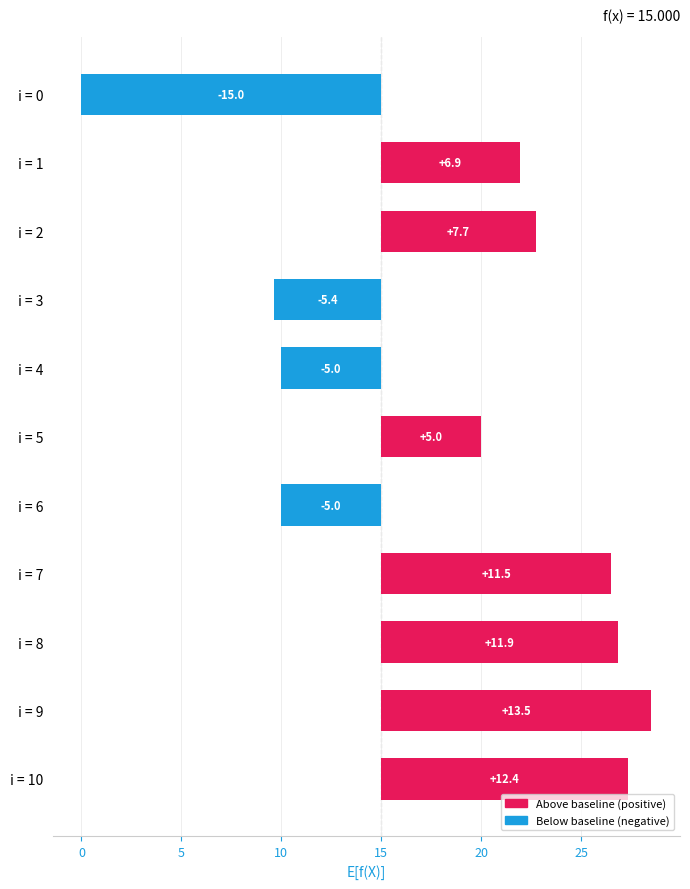

What is the maximum value shown in the chart?

13.5